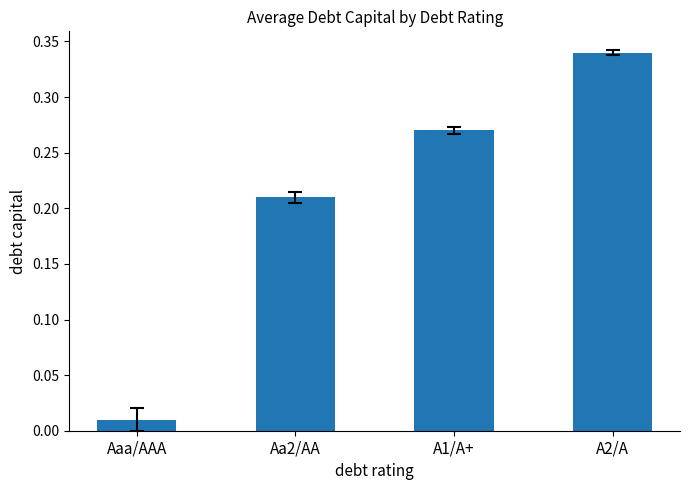

Does the chart contain any negative values?

No